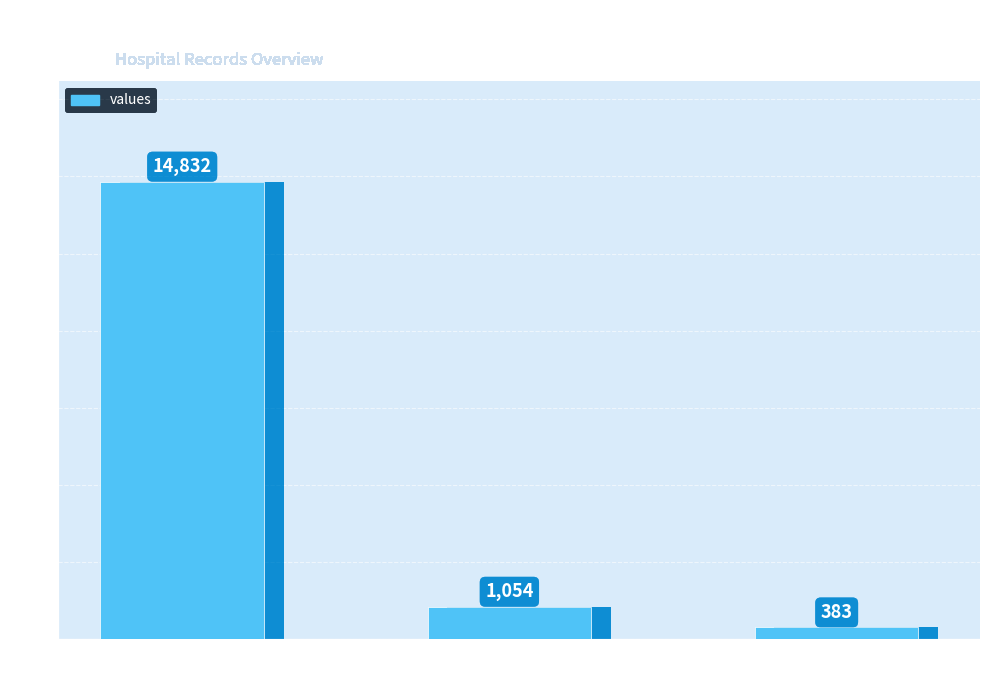

List the labels in order of value, smallest first.

countCurrent, countDied, count